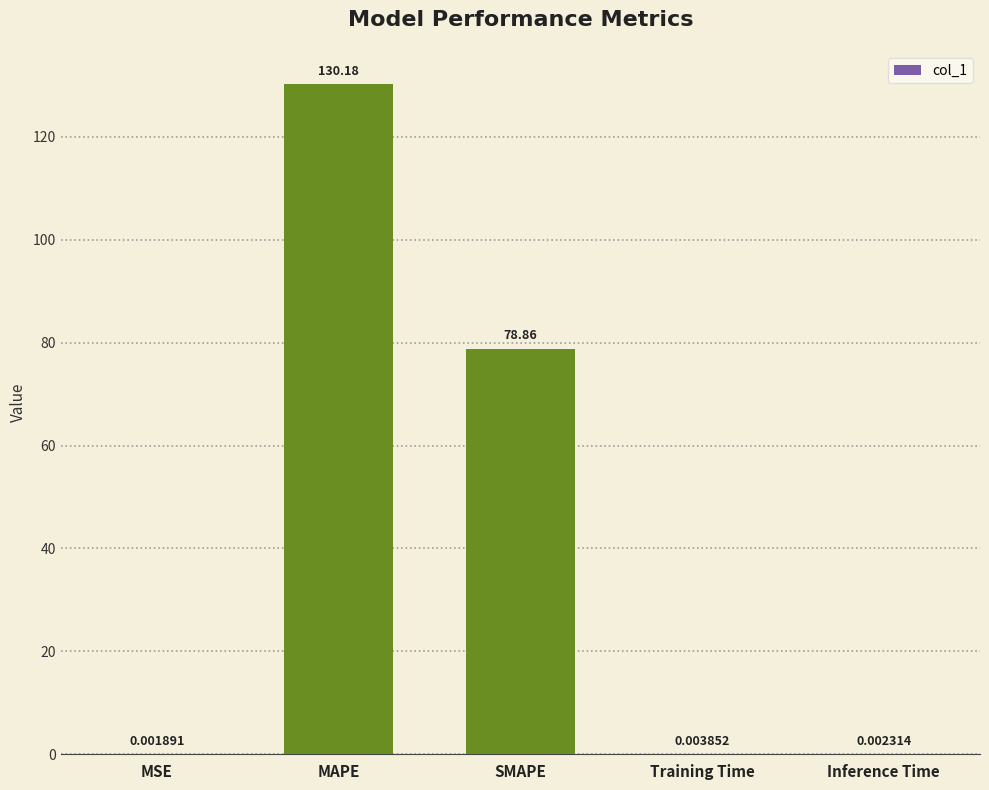

What is the sum of the values at MAPE and MSE?

130.2